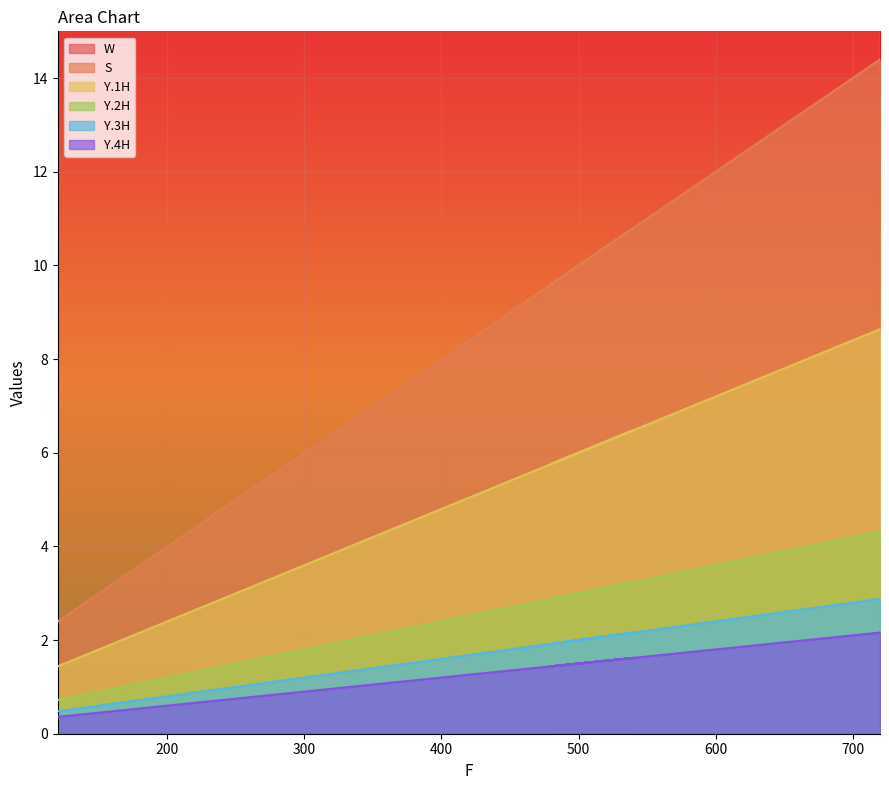

What is the spread (max minus min) of values at 320?

223.0